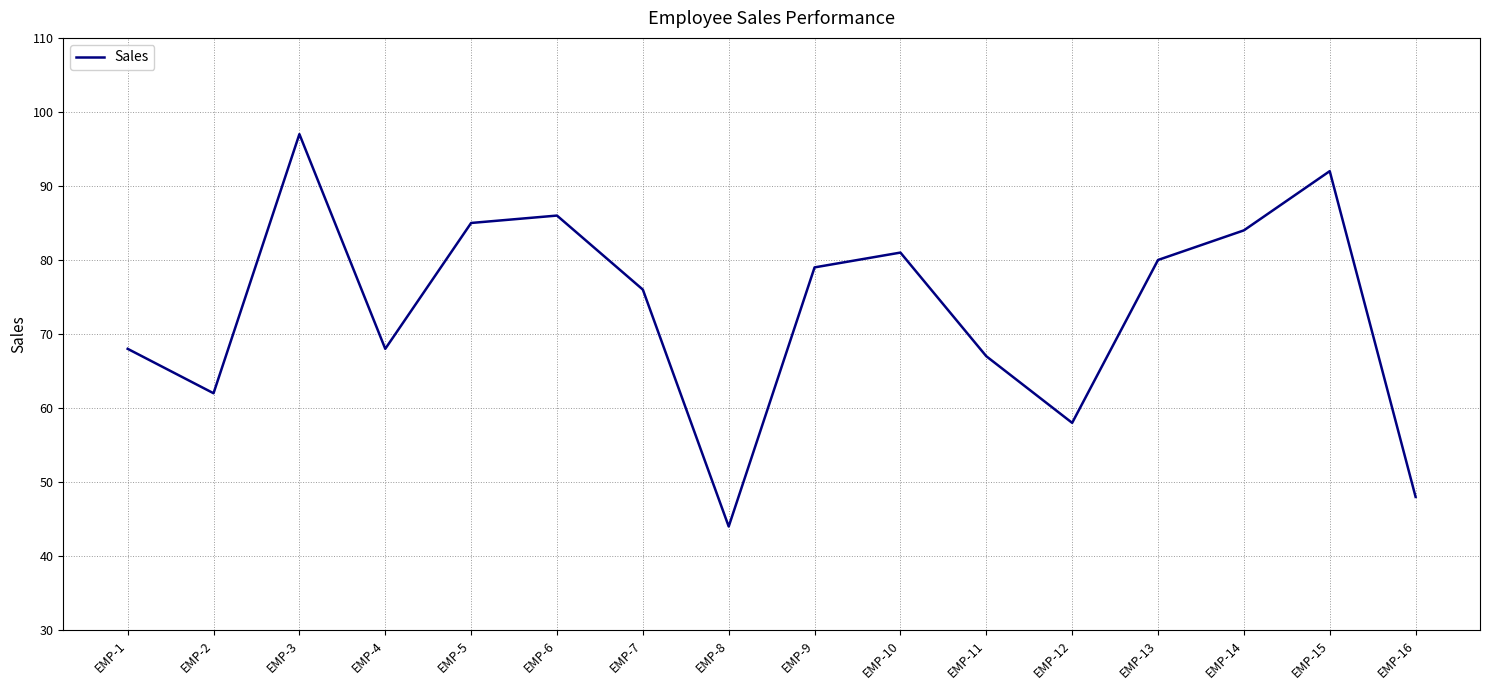

The value at EMP-7 is 76. True or false?

True